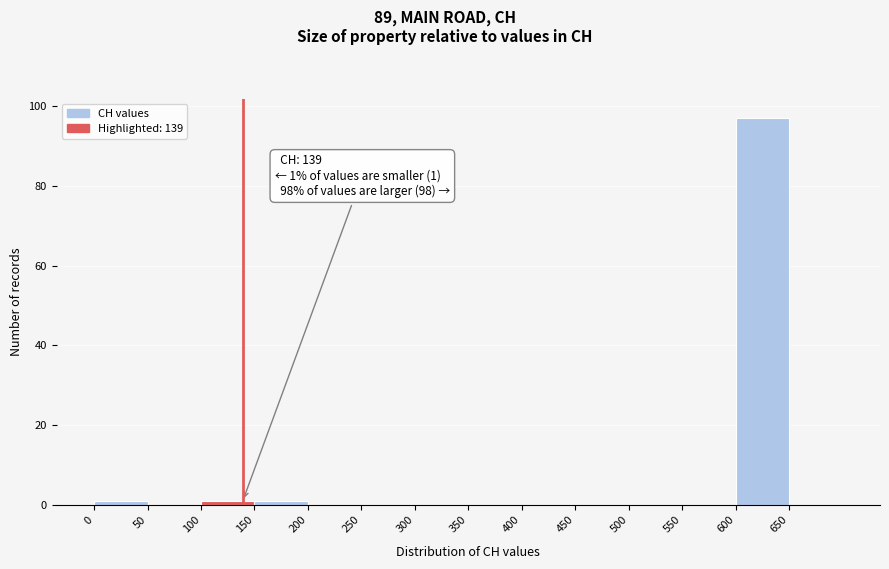

Which range on the x-axis has the tallest bar?

600 to 650